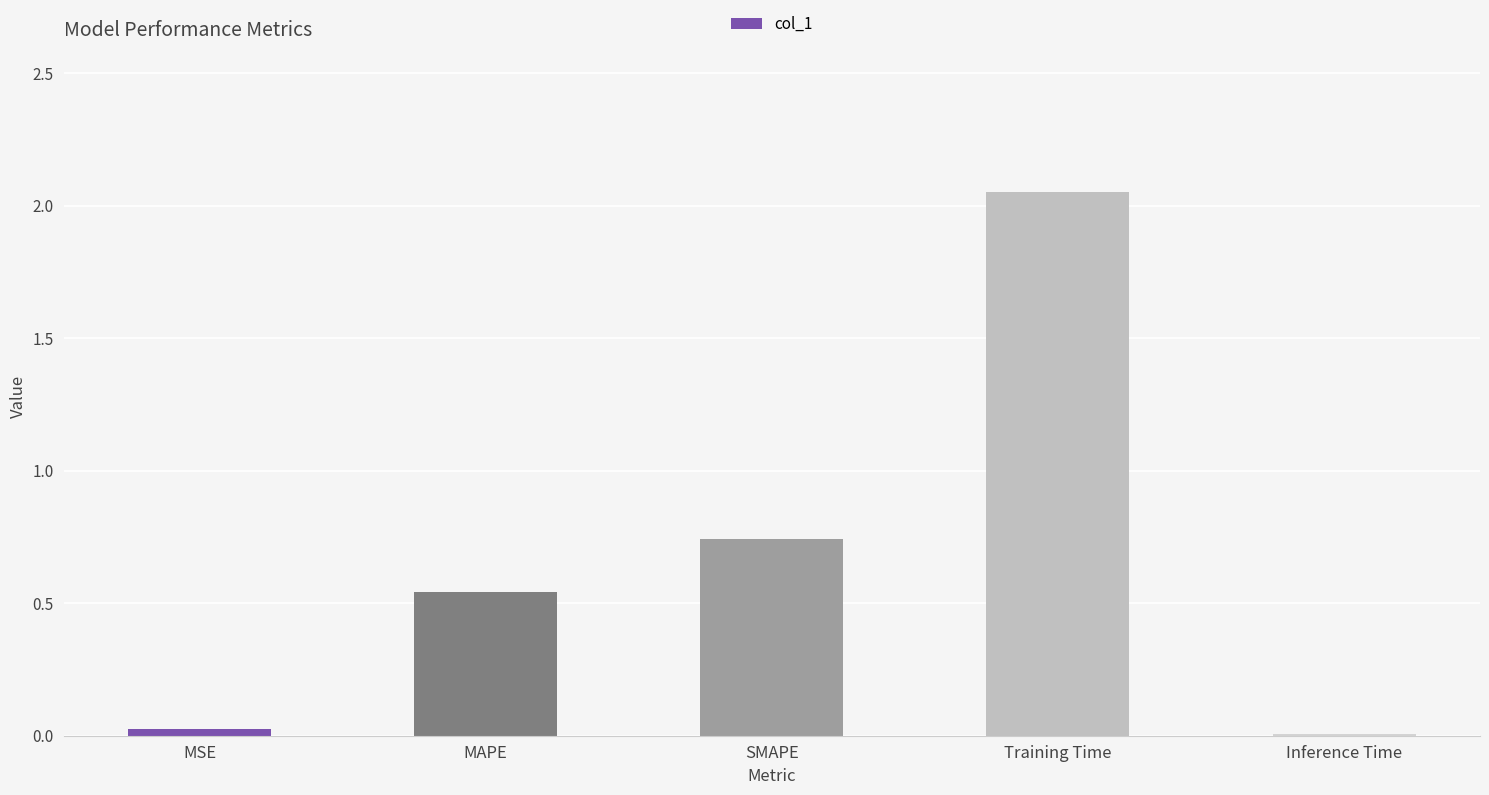

The chart shows a value of 1.4 at Training Time. True or false?

False